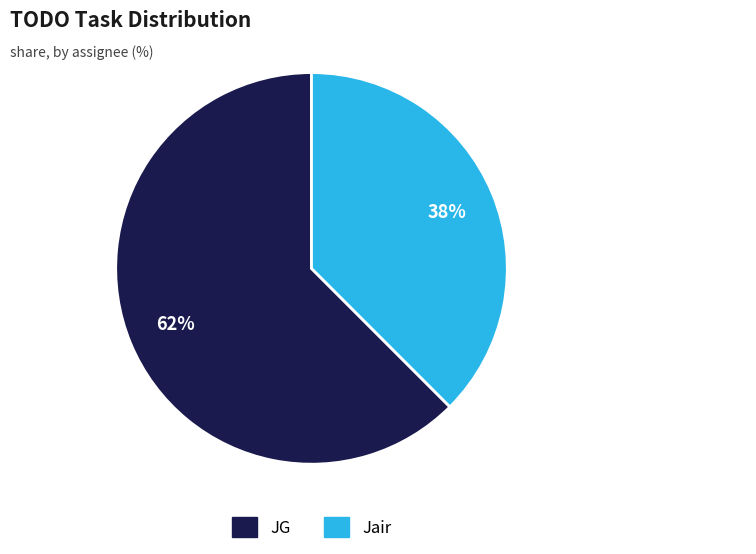

Do Jair and JG together represent more than half of the pie?

Yes